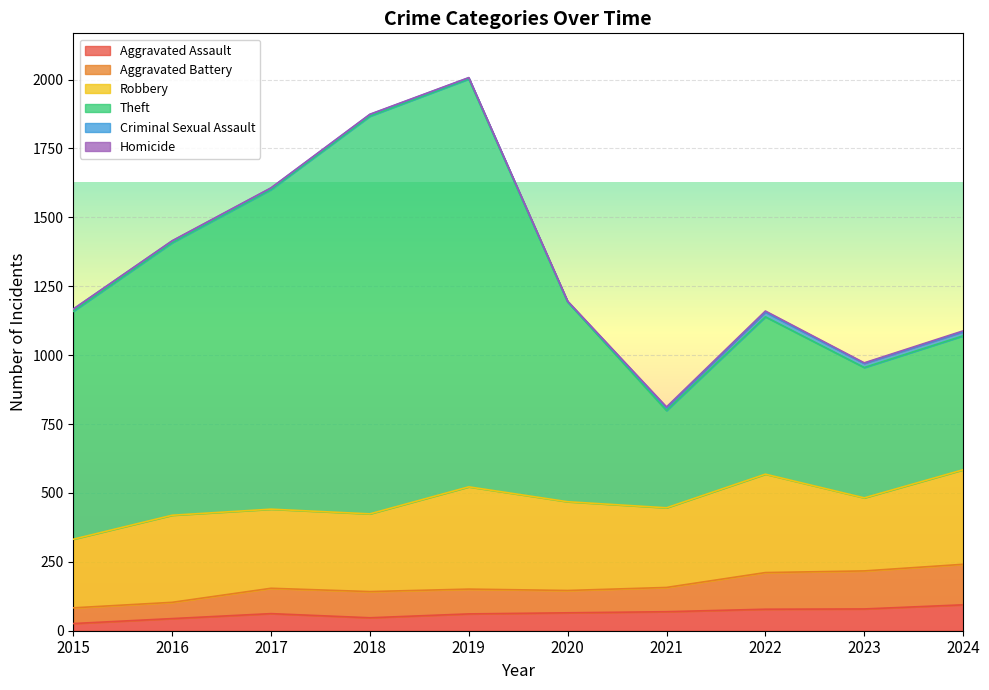

What is the highest value of the Aggravated Assault series?

94